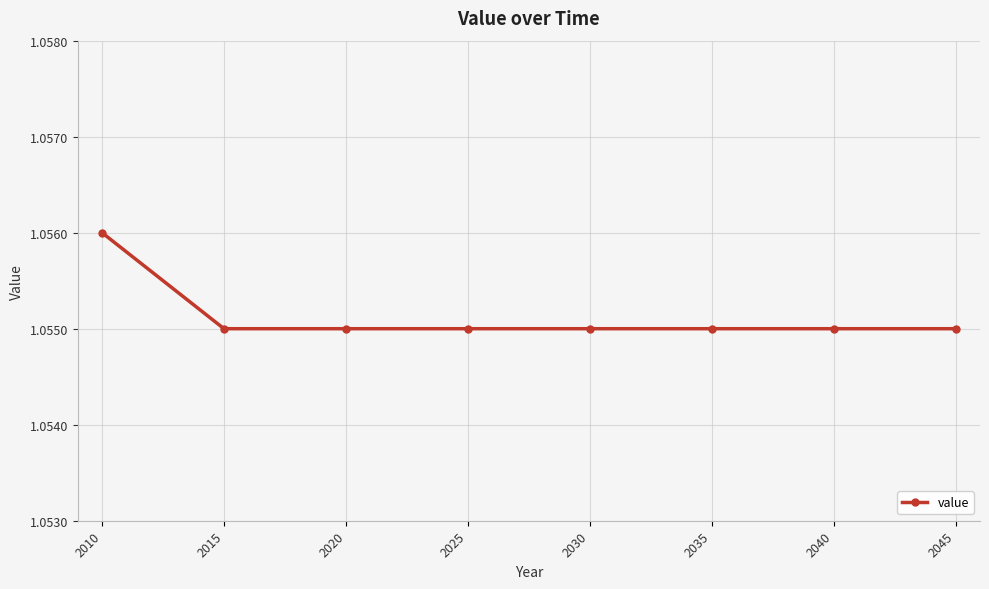

What is the ratio of the value at 2040 to the value at 2030?

1.0